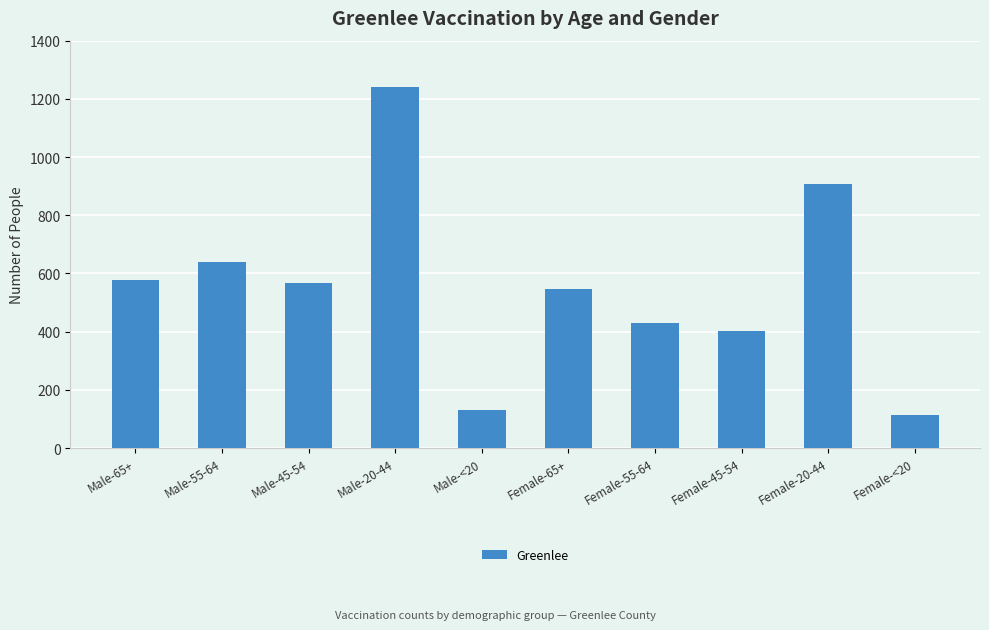

At which category does the chart reach its minimum across all series?

Female-<20